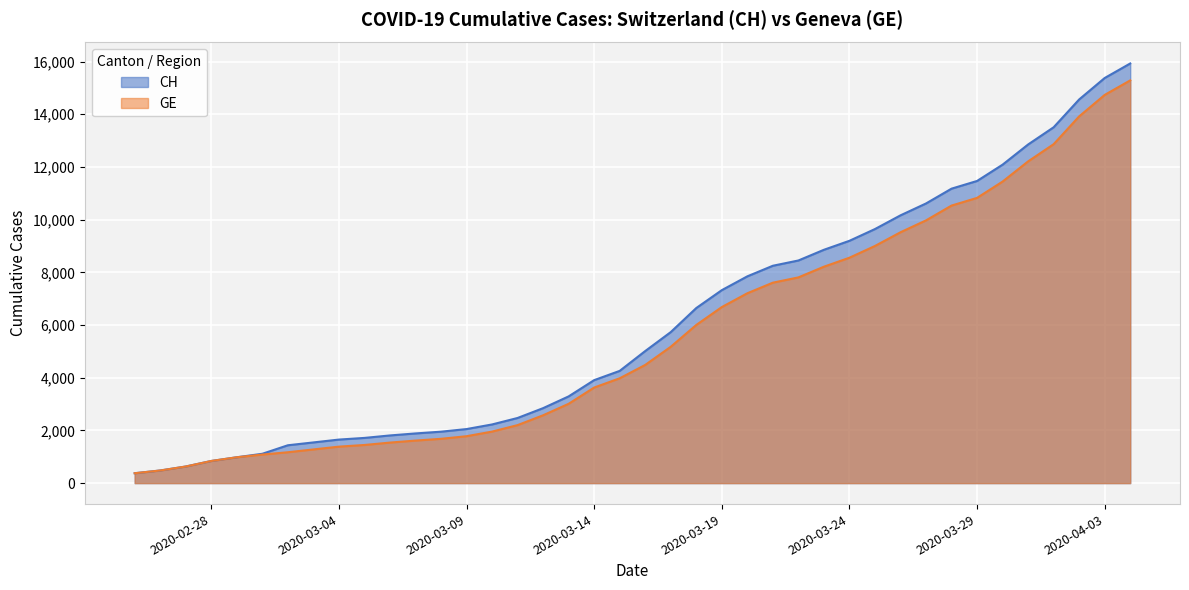

What is the lowest value of the CH series?

375